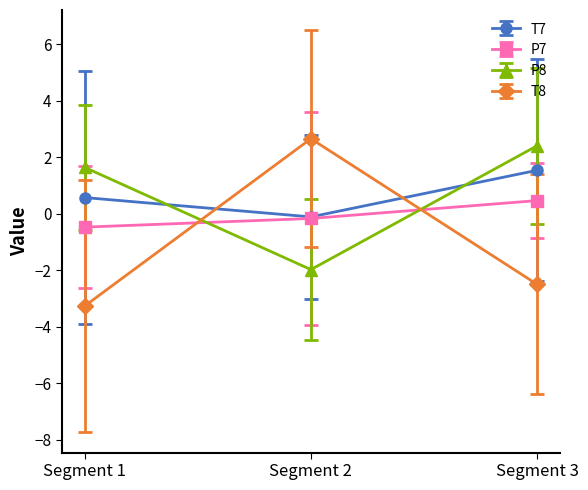

Rank the series at Segment 1 from highest to lowest value.

P8, T7, P7, T8